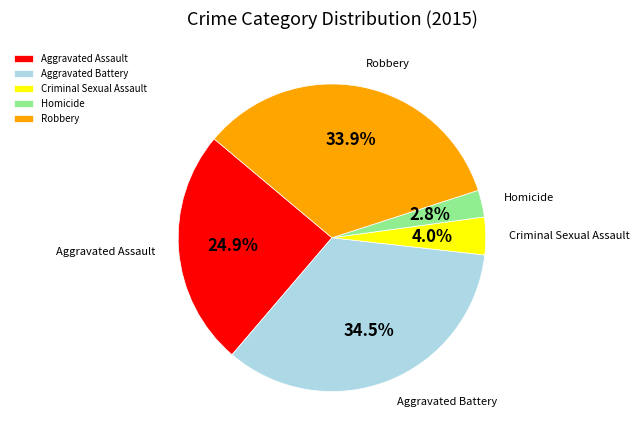

Combined, what portion of the pie is Aggravated Battery and Aggravated Assault?

59.3%